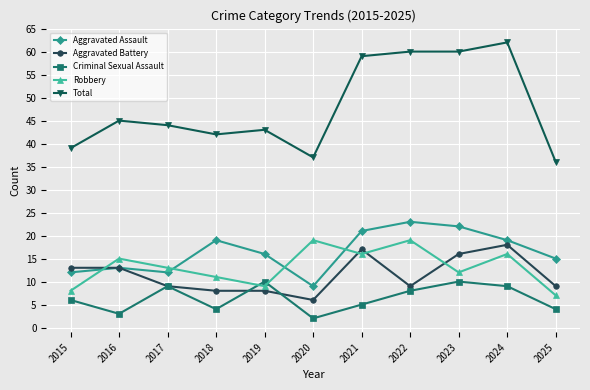

What is the value of the Robbery point at the 1st from the left?

8